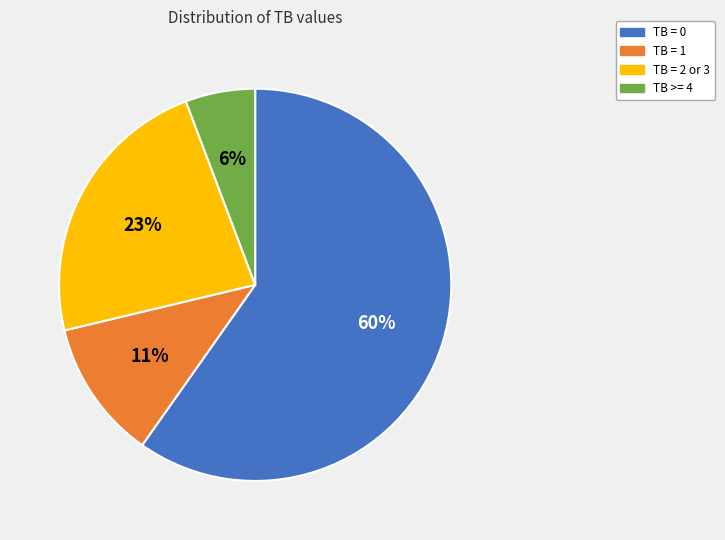

To the nearest percent, what is the difference between the largest and smallest slice percentages?

54%